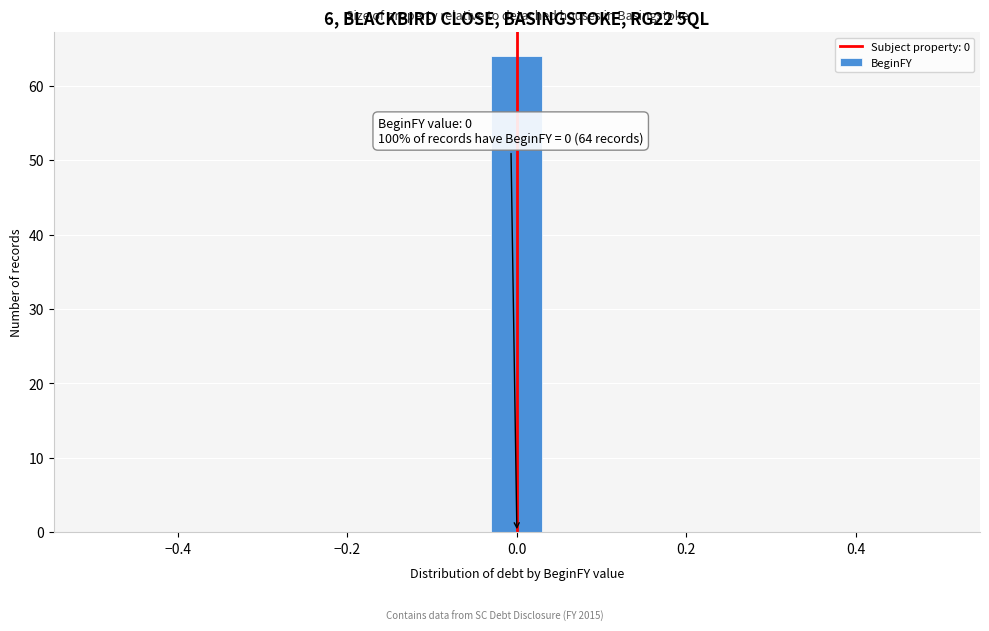

Around what value on the x-axis is the tallest bar? Give the approximate position of its centre, as read against the axis.

0.00